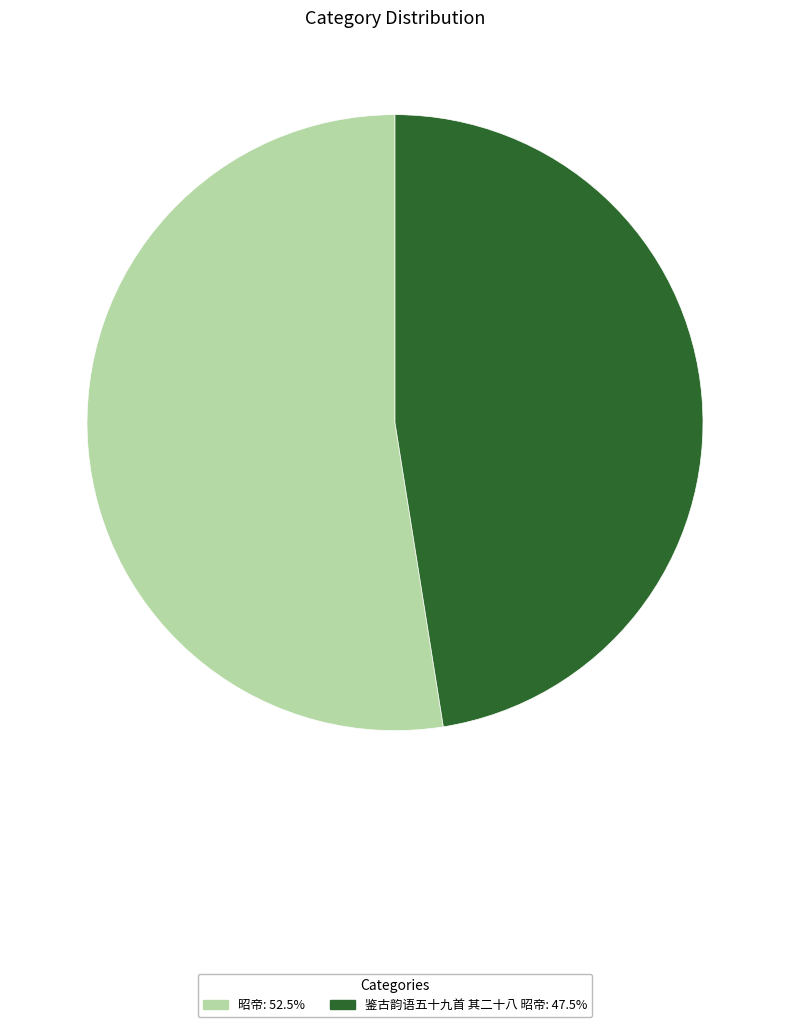

How many segments does this pie chart have?

2